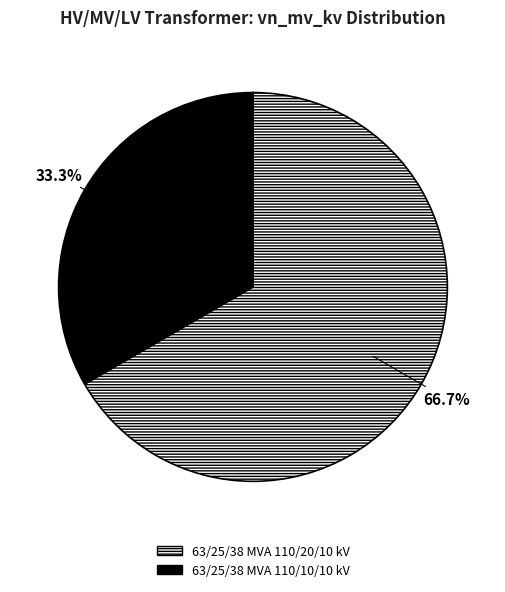

The 63/25/38 MVA 110/10/10 kV slice represents 20% of the pie. True or false?

False